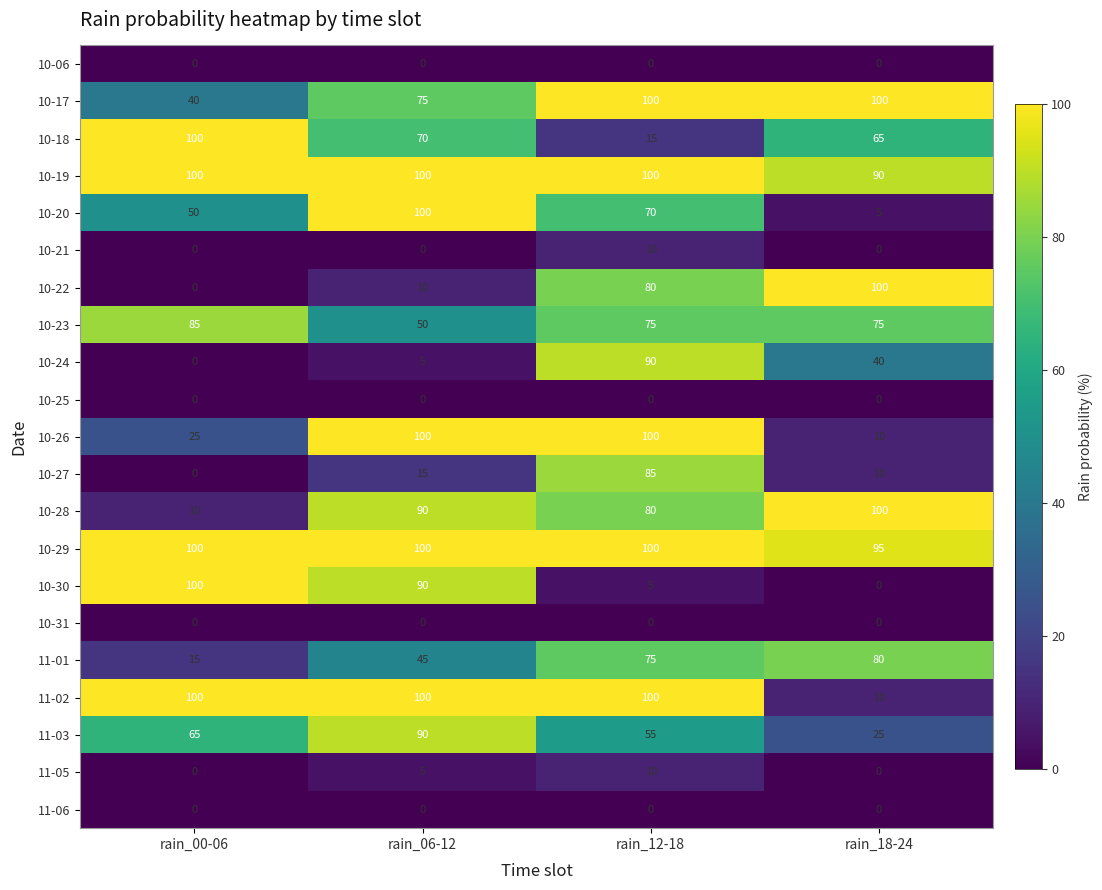

What is the average value of the 11-02 series?

78